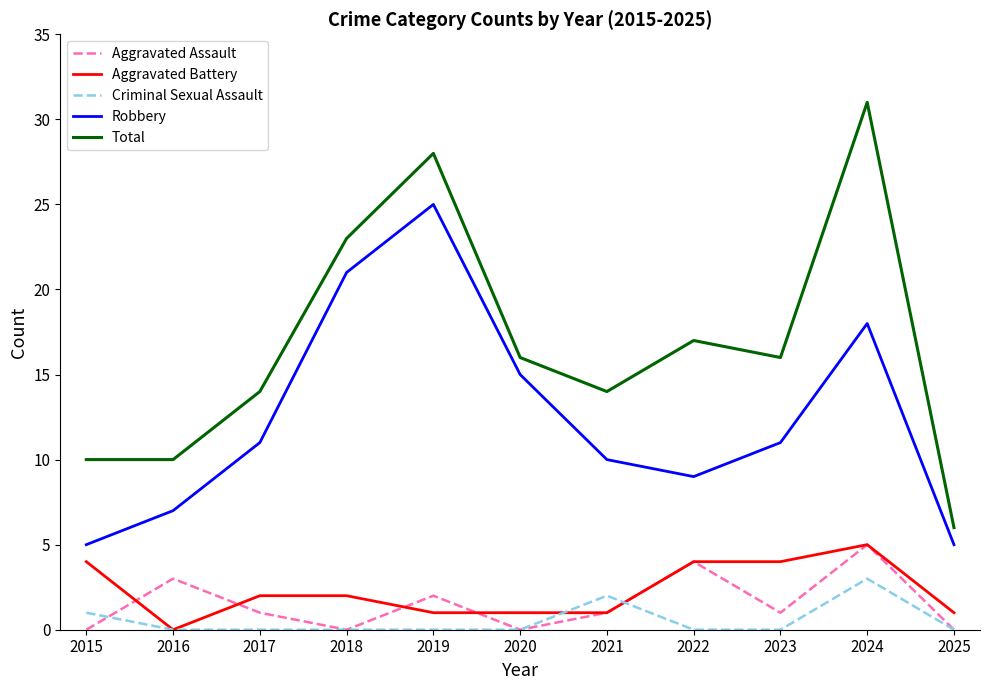

Reading right to left, extract all data points from this chart.

Aggravated Assault: 2025=0	2024=5	2023=1	2022=4	2021=1	2020=0	2019=2	2018=0	2017=1	2016=3	2015=0
Aggravated Battery: 2025=1	2024=5	2023=4	2022=4	2021=1	2020=1	2019=1	2018=2	2017=2	2016=0	2015=4
Criminal Sexual Assault: 2025=0	2024=3	2023=0	2022=0	2021=2	2020=0	2019=0	2018=0	2017=0	2016=0	2015=1
Robbery: 2025=5	2024=18	2023=11	2022=9	2021=10	2020=15	2019=25	2018=21	2017=11	2016=7	2015=5
Total: 2025=6	2024=31	2023=16	2022=17	2021=14	2020=16	2019=28	2018=23	2017=14	2016=10	2015=10